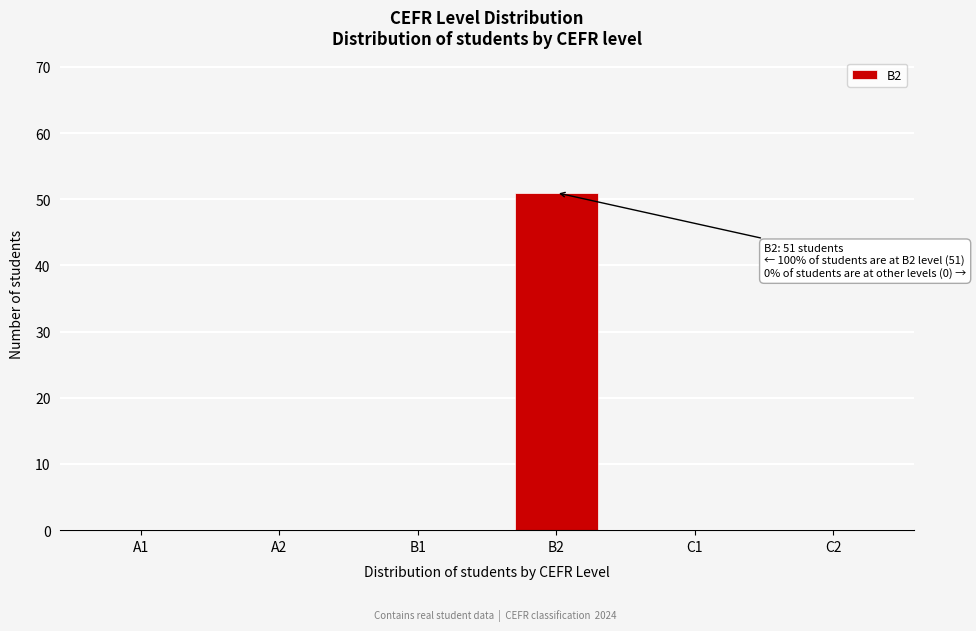

Reading left to right, transcribe all the data shown in this chart.

A1=0	A2=0	B1=0	B2=51	C1=0	C2=0